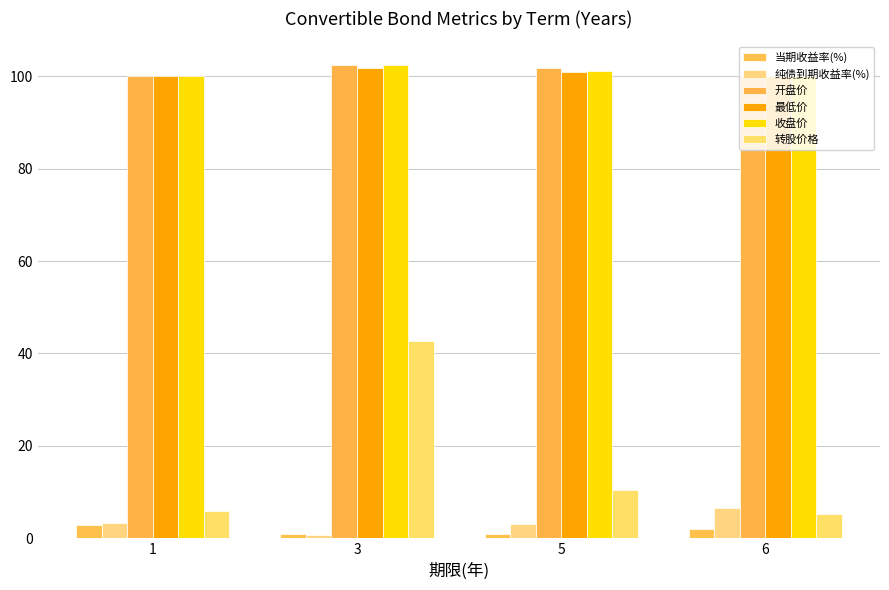

What is the greatest value displayed?

102.4